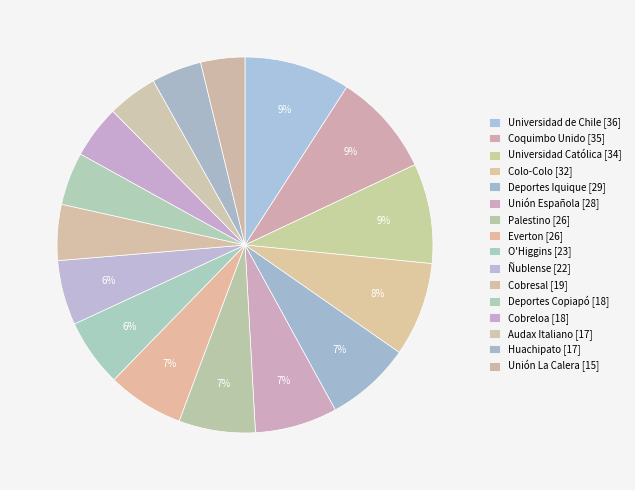

What is the largest slice in the pie chart?

Universidad de Chile